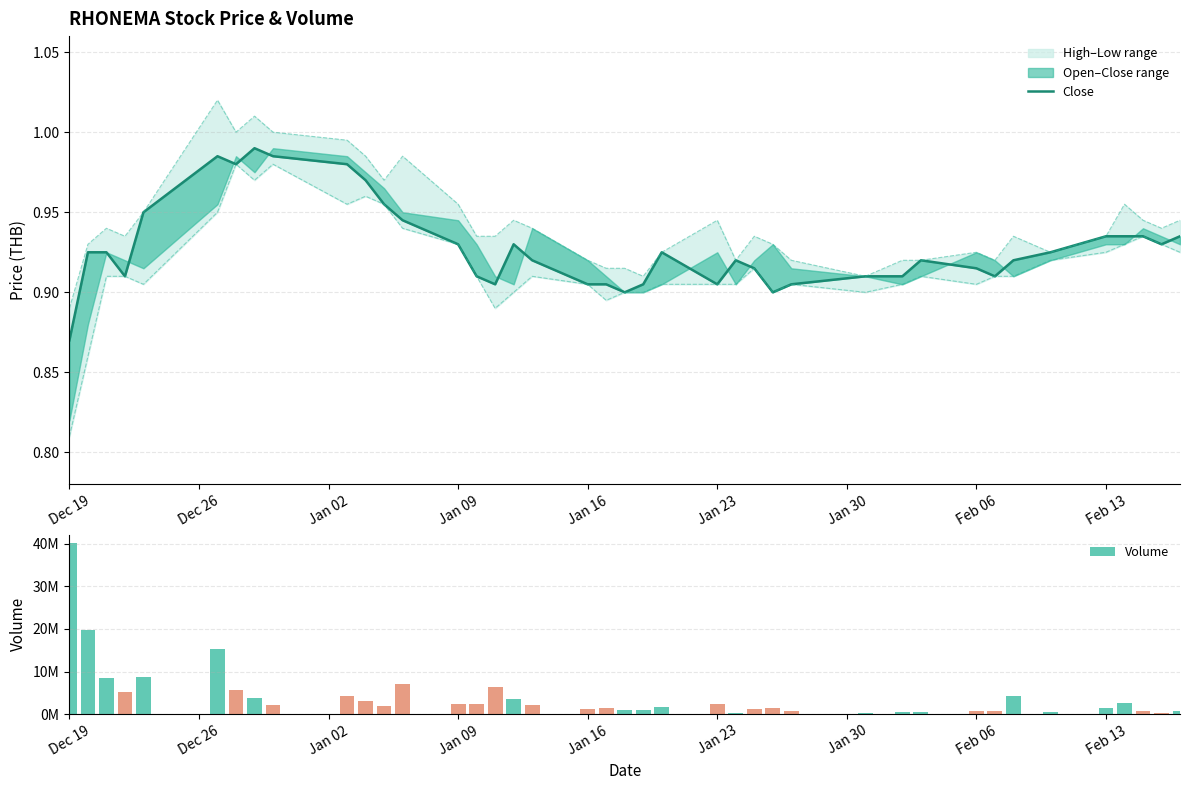

What is the value of the Volume bar at the 32nd from the left?

778700.0